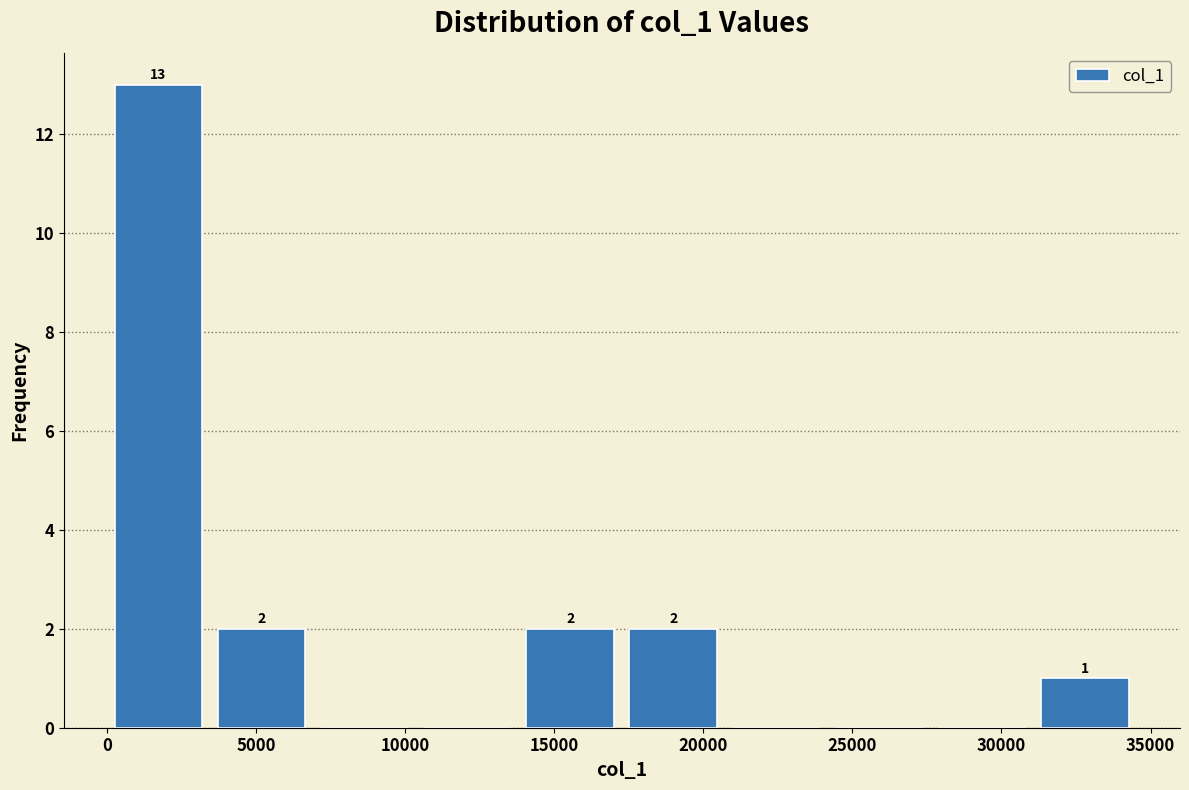

Which range on the x-axis has the tallest bar?

0 to 3500